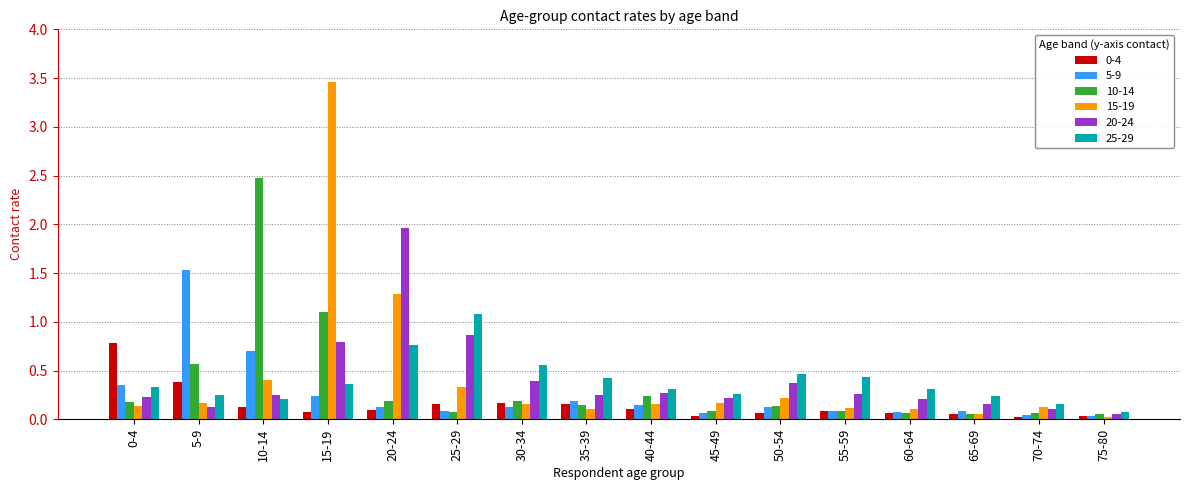

Which series has the widest spread of values?

15-19